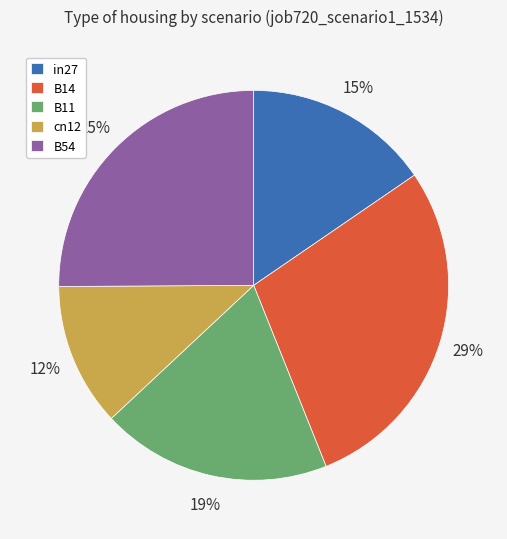

Is there a majority slice in this chart?

No